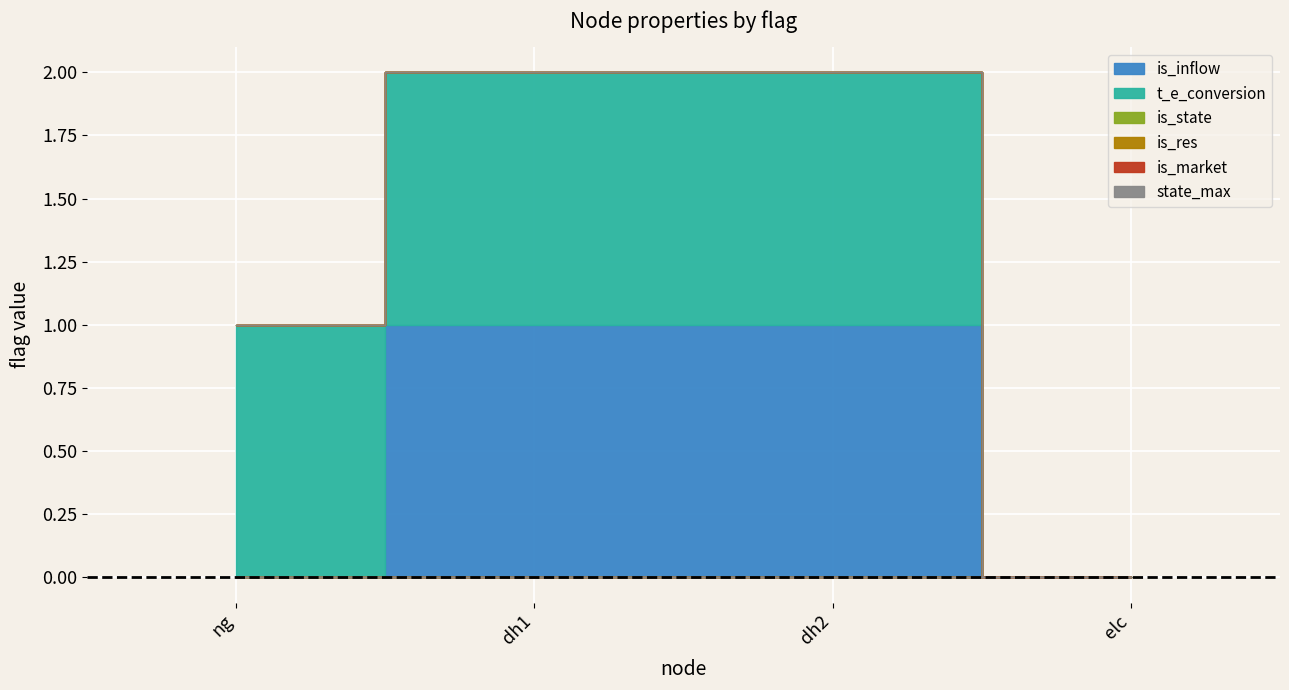

True or false: state_max and t_e_conversion intersect in this chart.

False